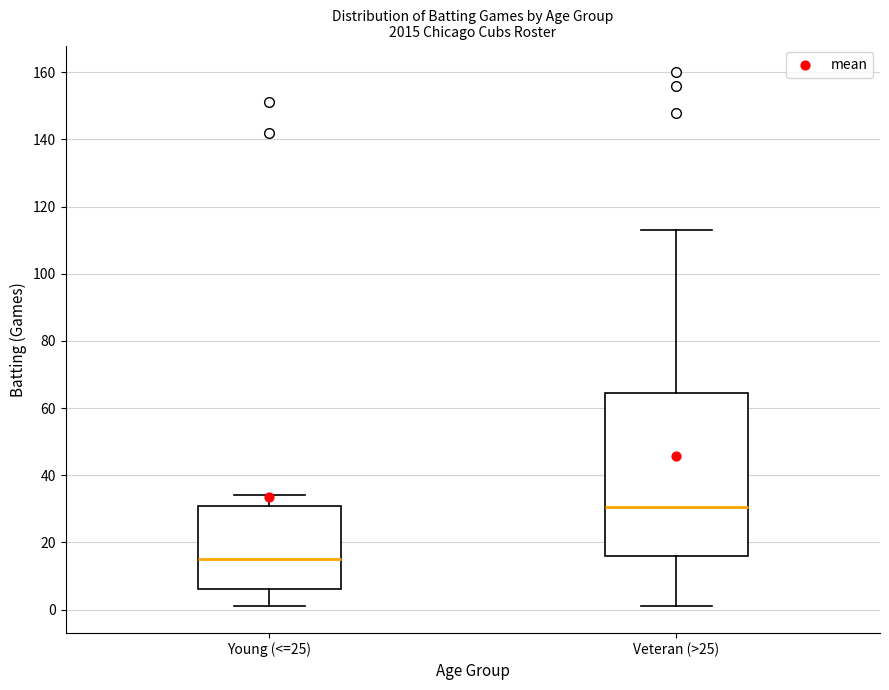

Where does the lower whisker of the box for Young (<=25) end on the y-axis? The values are not printed on the chart, so give them approximately, as read against the axis.

2